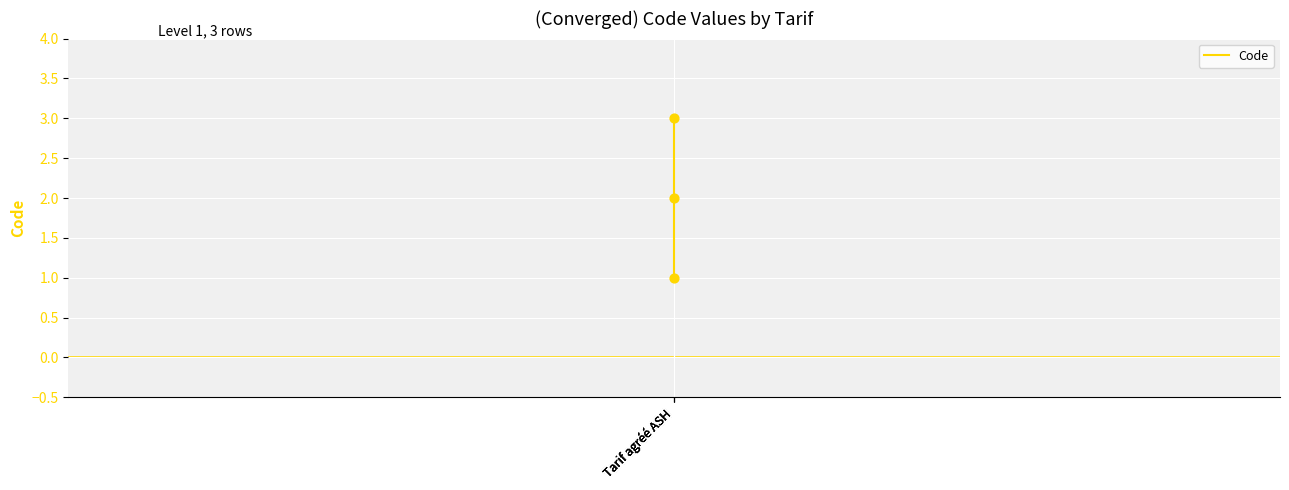

Which has a higher value, Tarif agréé ASH or Tarif agréé ASH?

Tarif agréé ASH